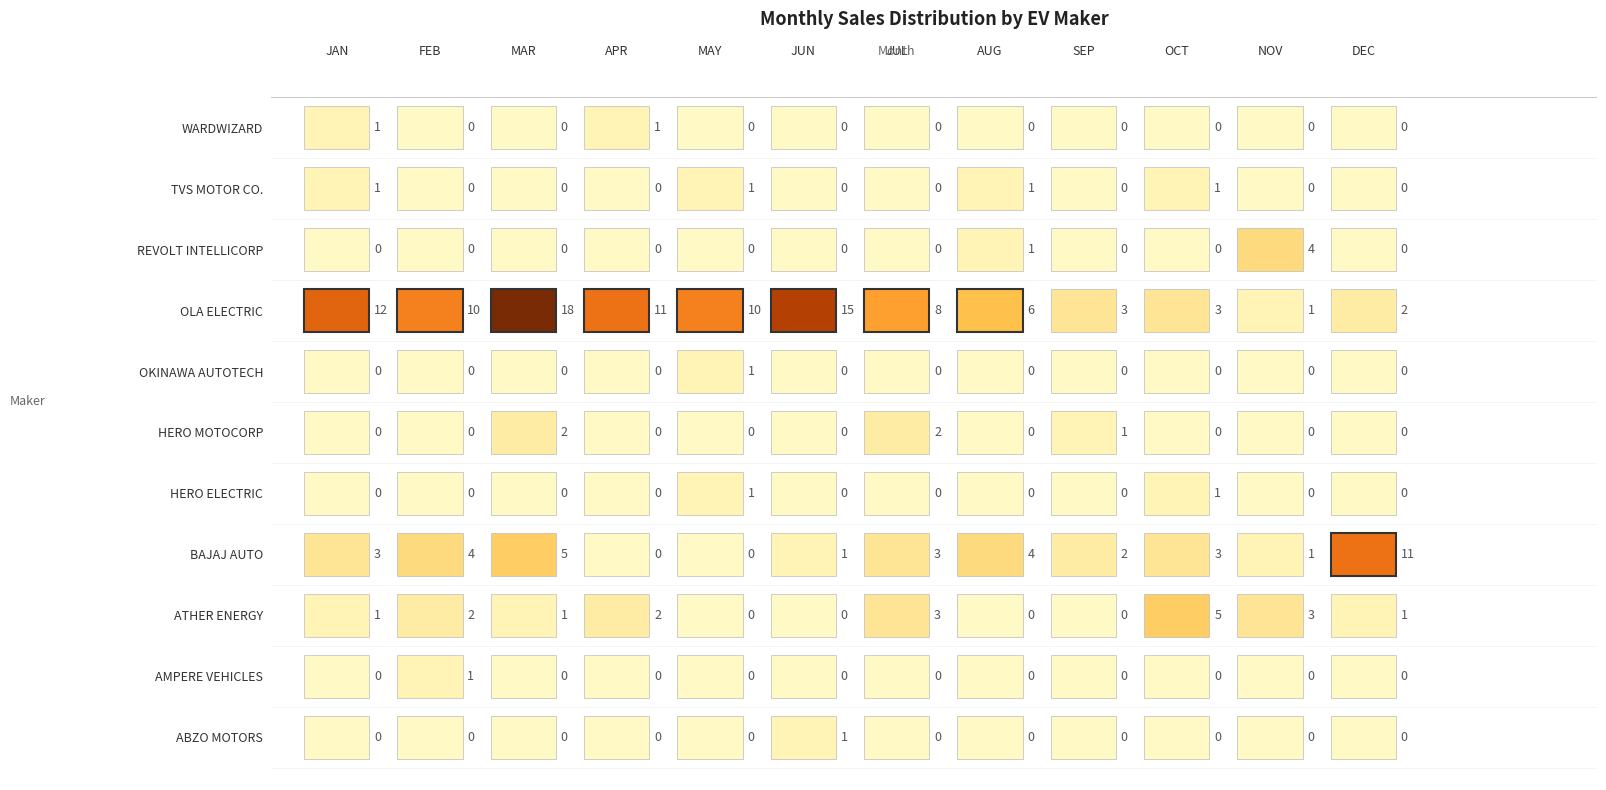

Is it true that WARDWIZARD INNOVATIONS & MOBILITY LTD equals 0 at MAR?

True